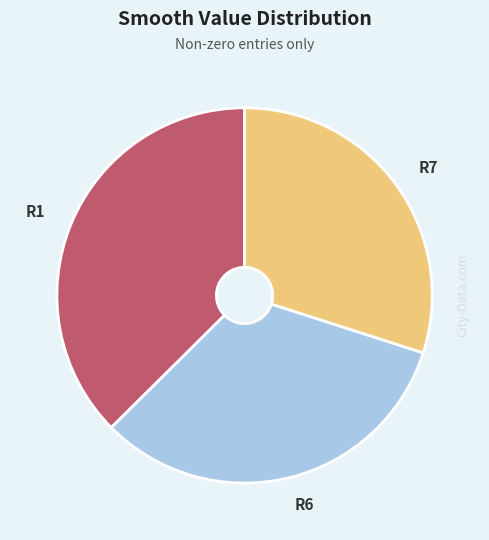

Does R7 represent more than half of the total?

No